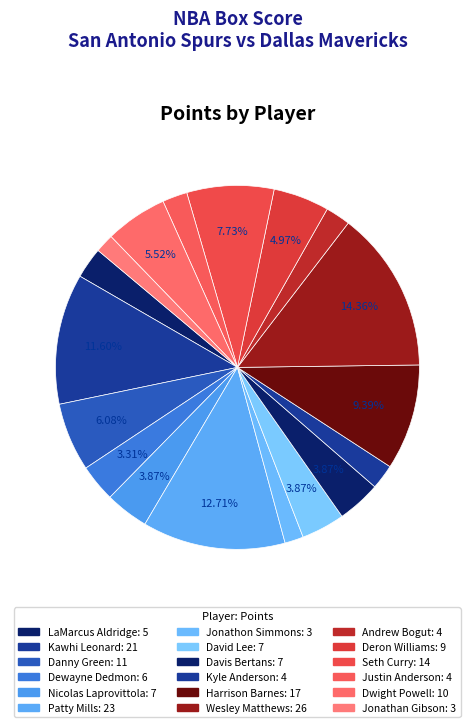

How many slices are in this pie chart?

18